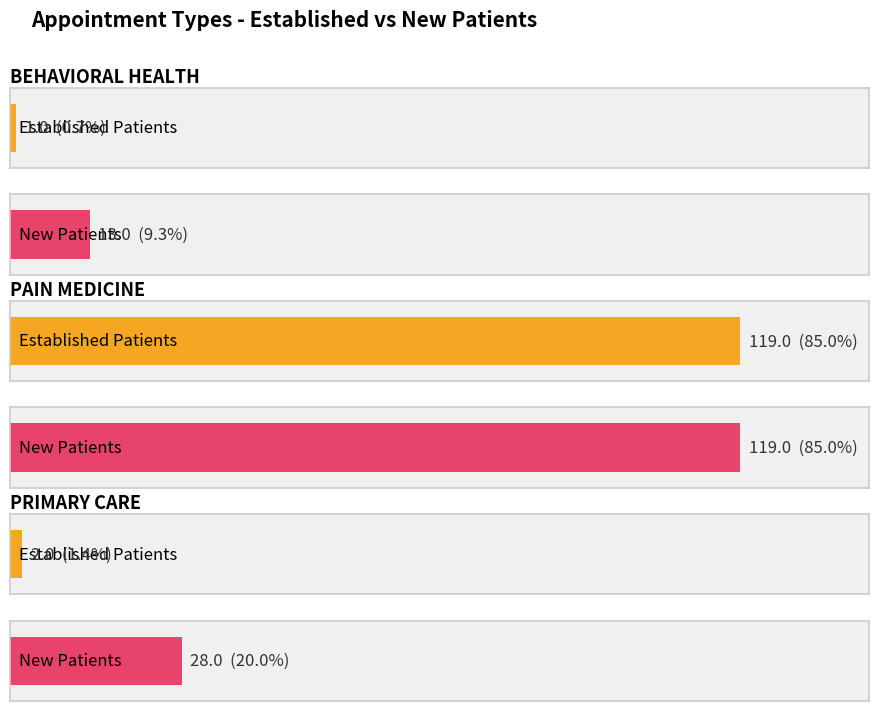

How many data points in NewPatients are above 28?

1